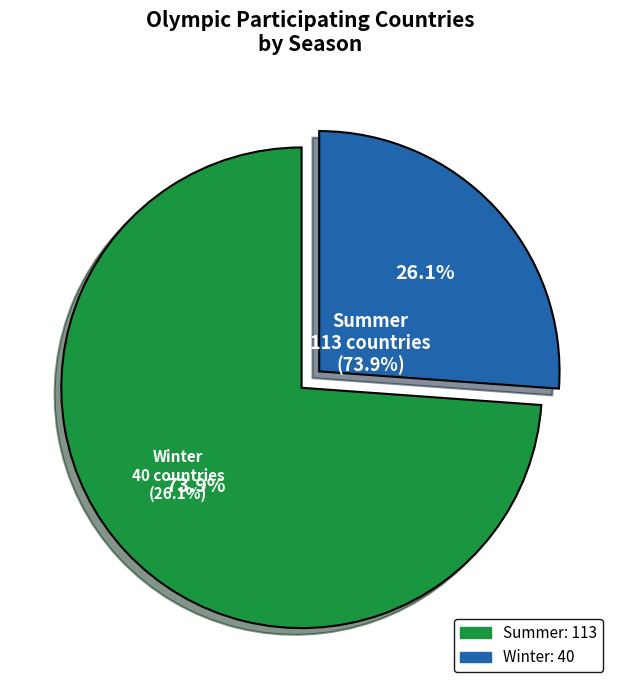

To the nearest percent, what is the difference between the summer and winter slice percentages?

48%